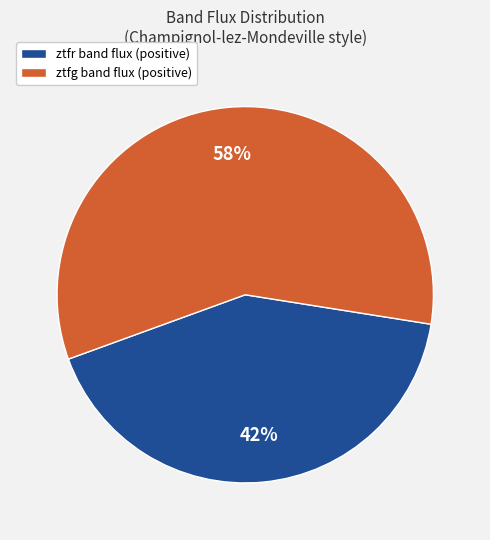

Rank the categories by value from lowest to highest.

ztfr, ztfg